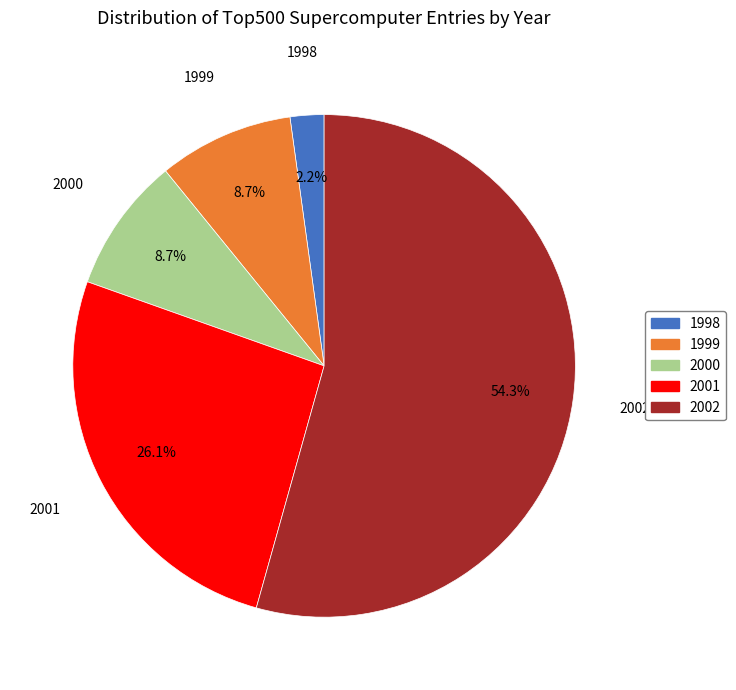

Is there any slice that represents more than half of the pie?

Yes